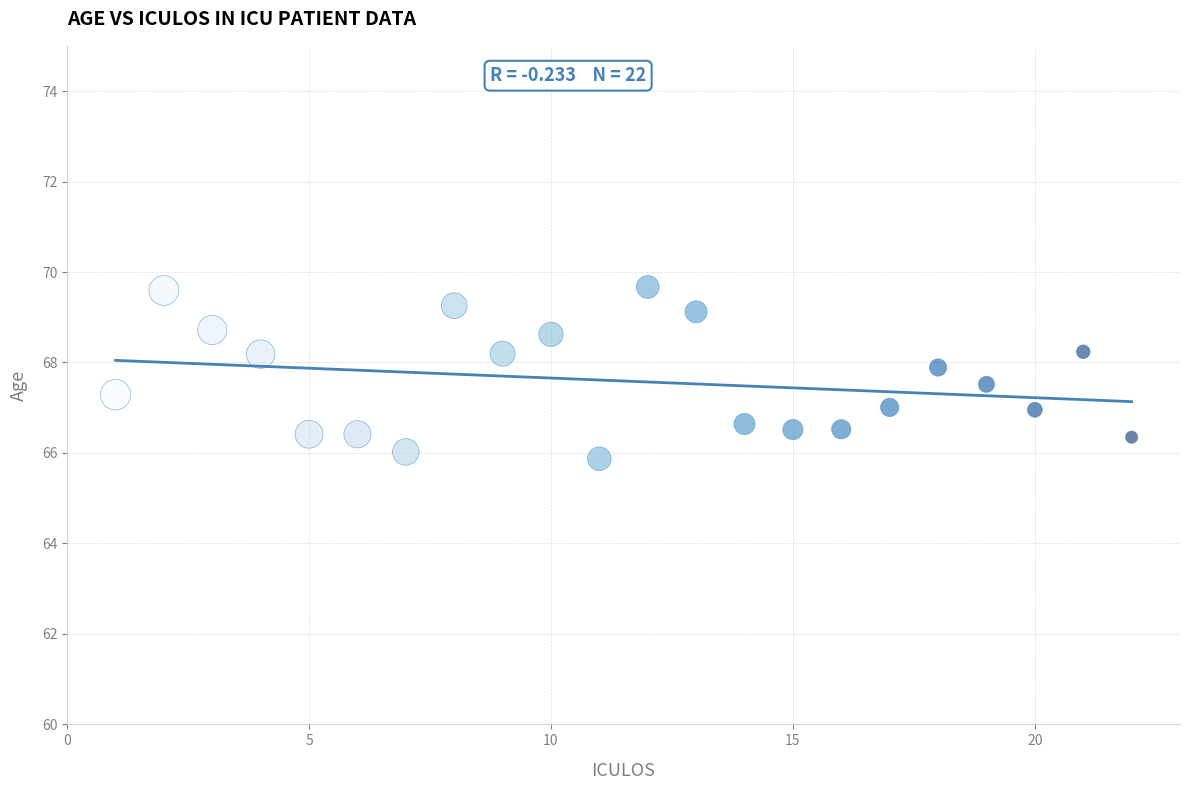

What is the range of X values (max minus min)?

21.0